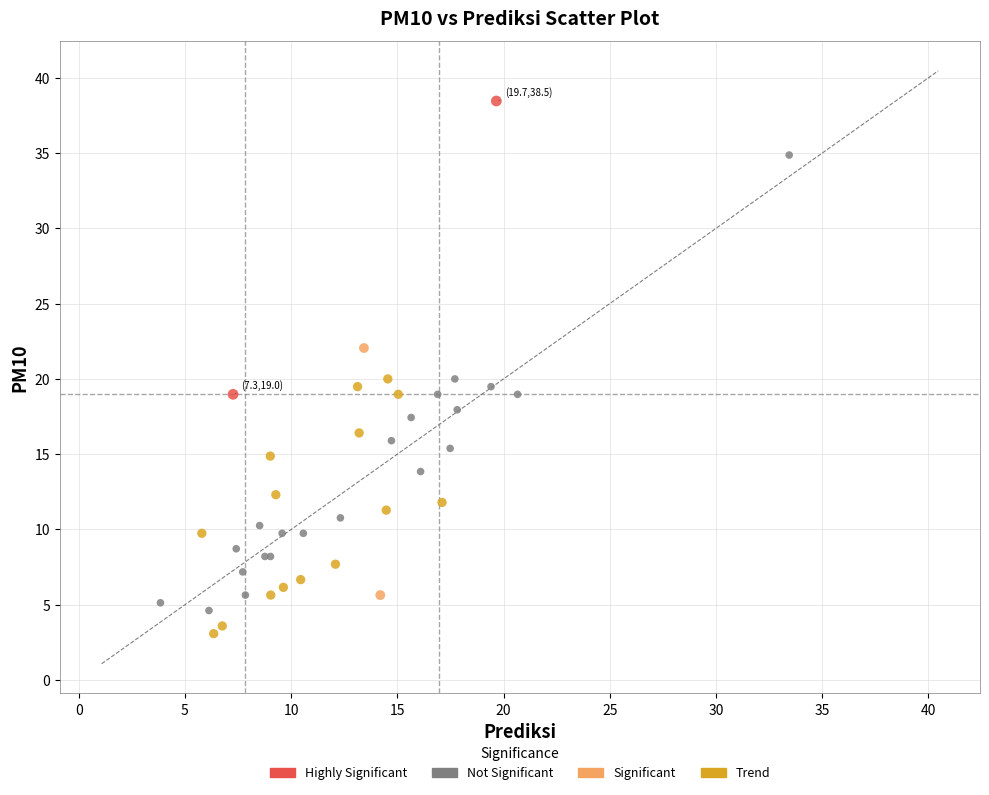

Which series contains the lowest Y value?

Trend